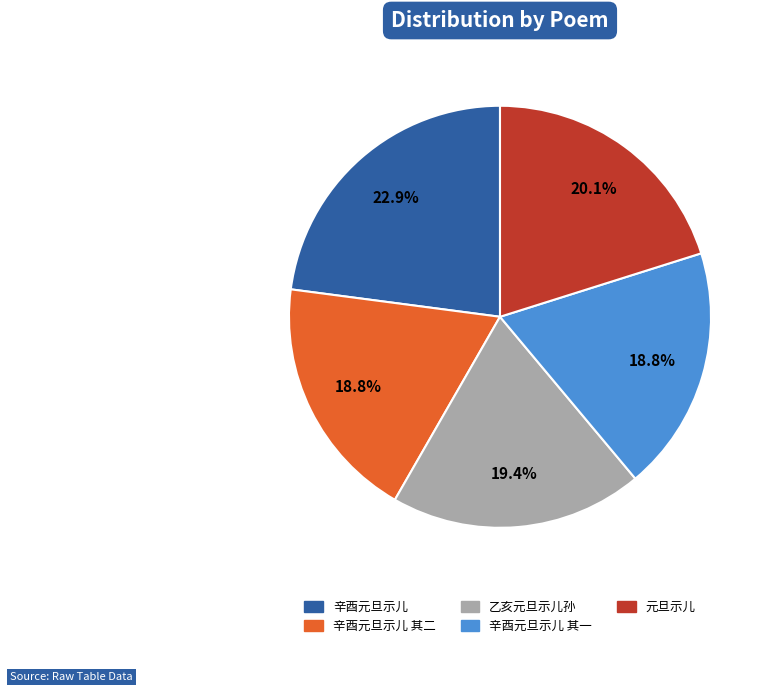

To the nearest percent, what is the difference between the largest and smallest slice percentages?

4%